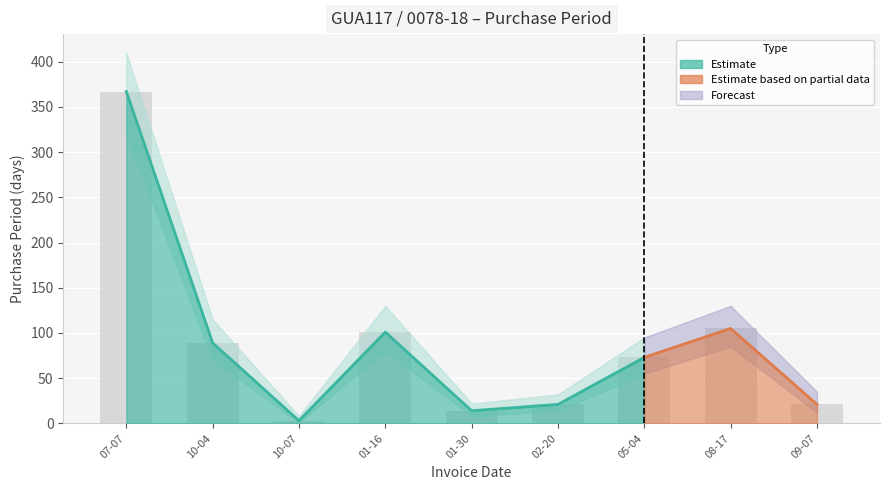

List the labels in order of value, largest first.

07-07, 08-17, 01-16, 10-04, 05-04, 02-20, 09-07, 01-30, 10-07